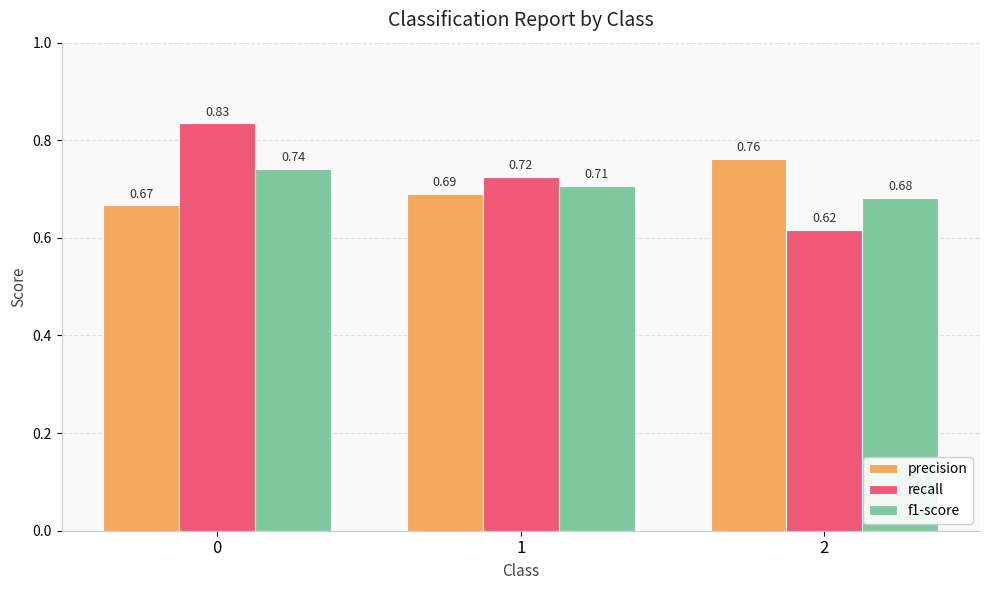

What is the sum of all f1-score values?

2.1